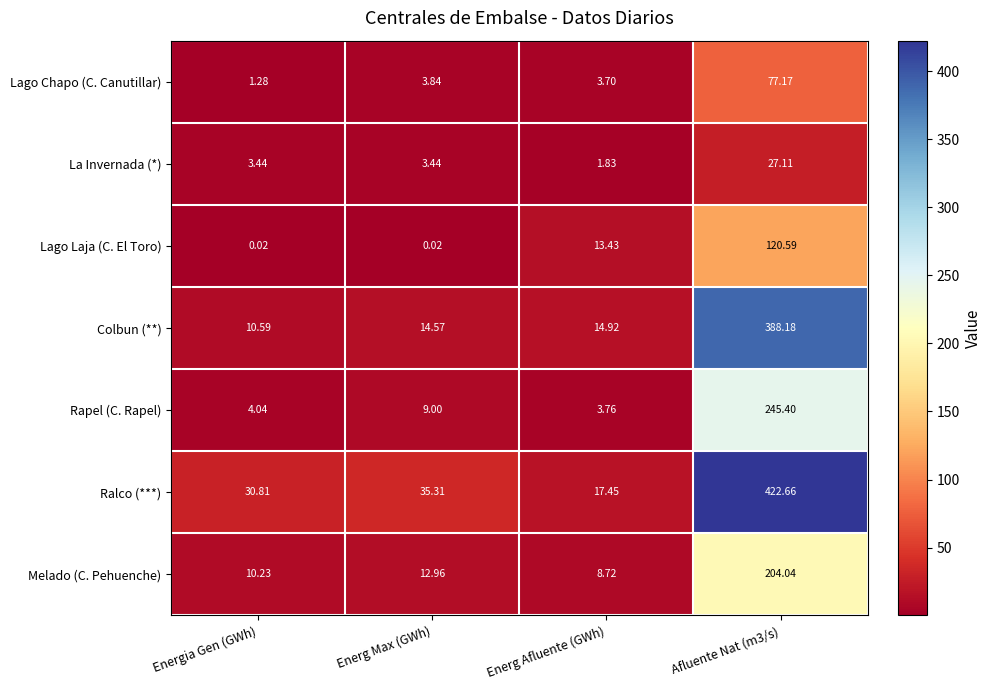

Which series has the largest total across all categories?

Ralco (***)